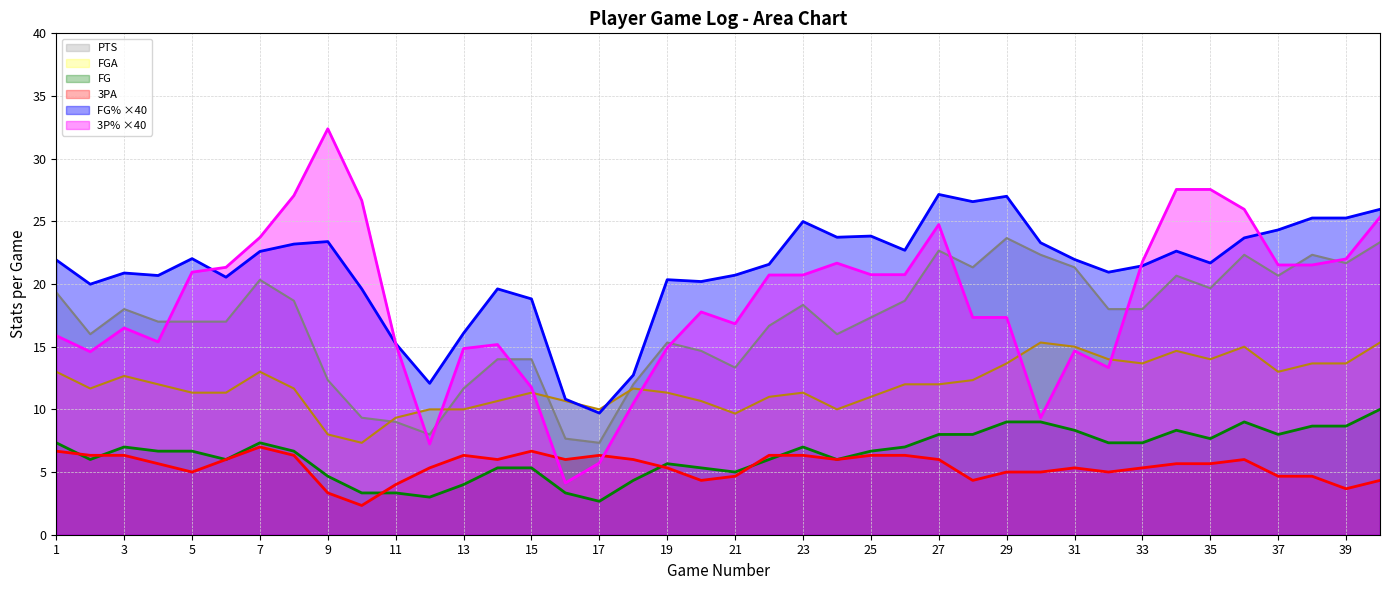

Rank the series by their maximum value, from lowest to highest.

3PA, FG, FGA, PTS, FG% ×40, 3P% ×40